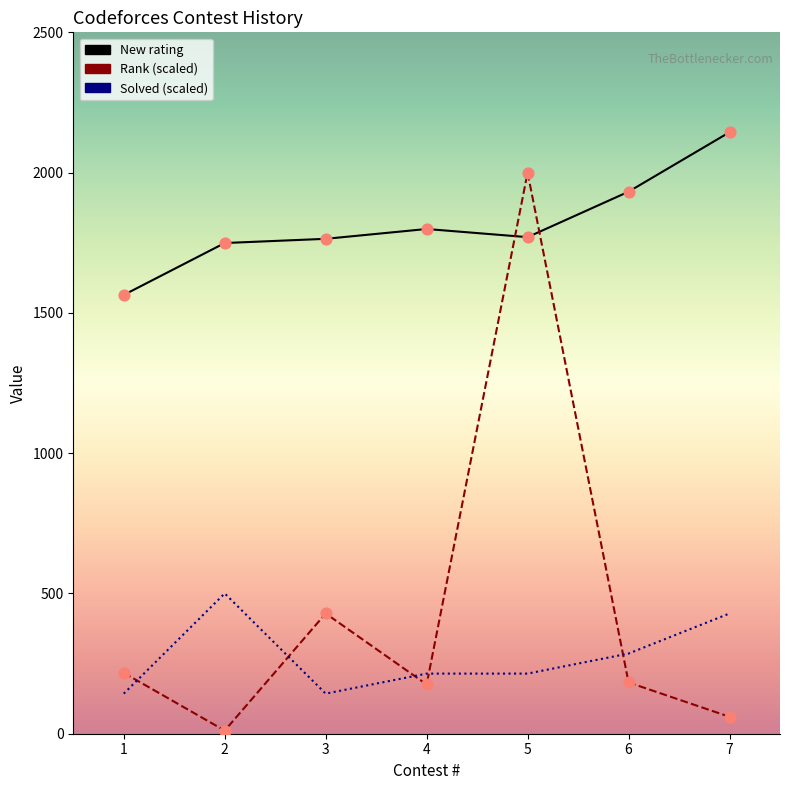

Is the value of Rank at 3 greater than the value of New rating at 1?

No